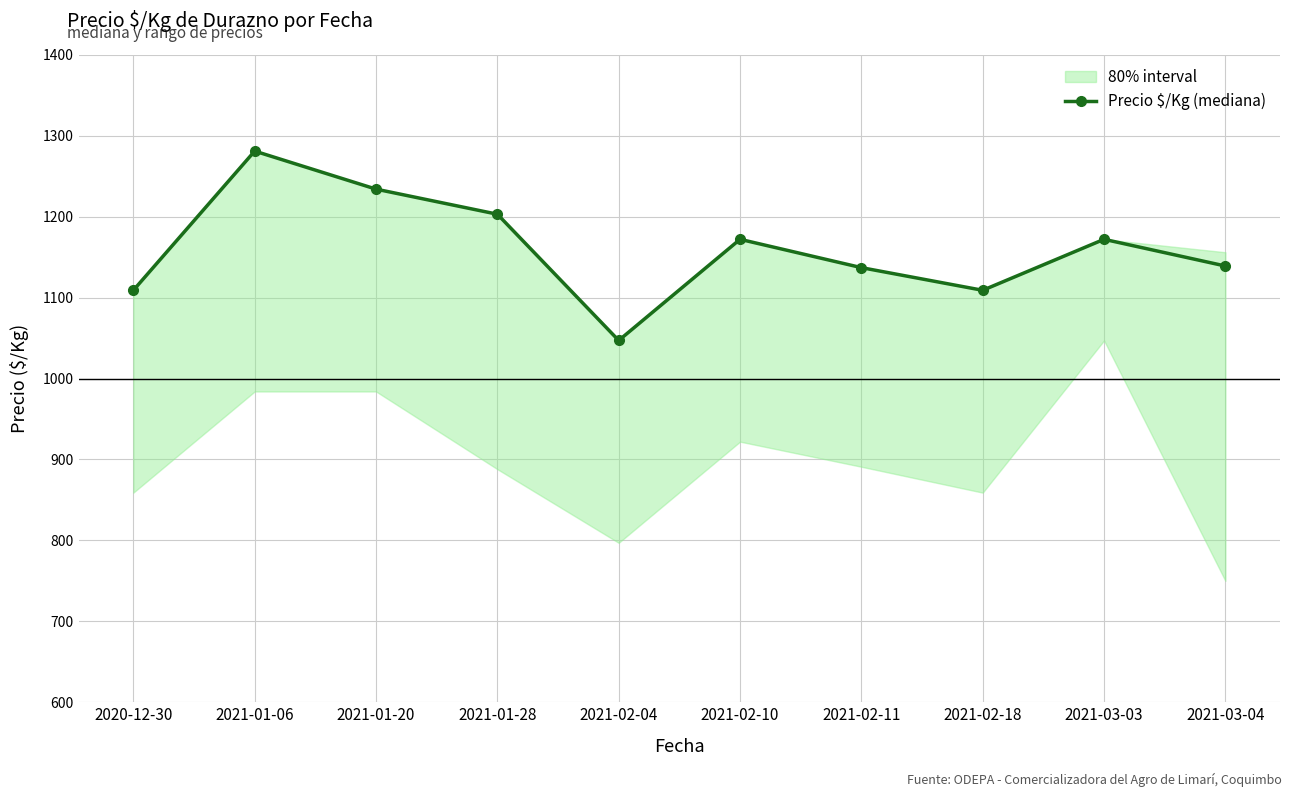

How many points are higher than both their immediate neighbors (excluding endpoints)?

3